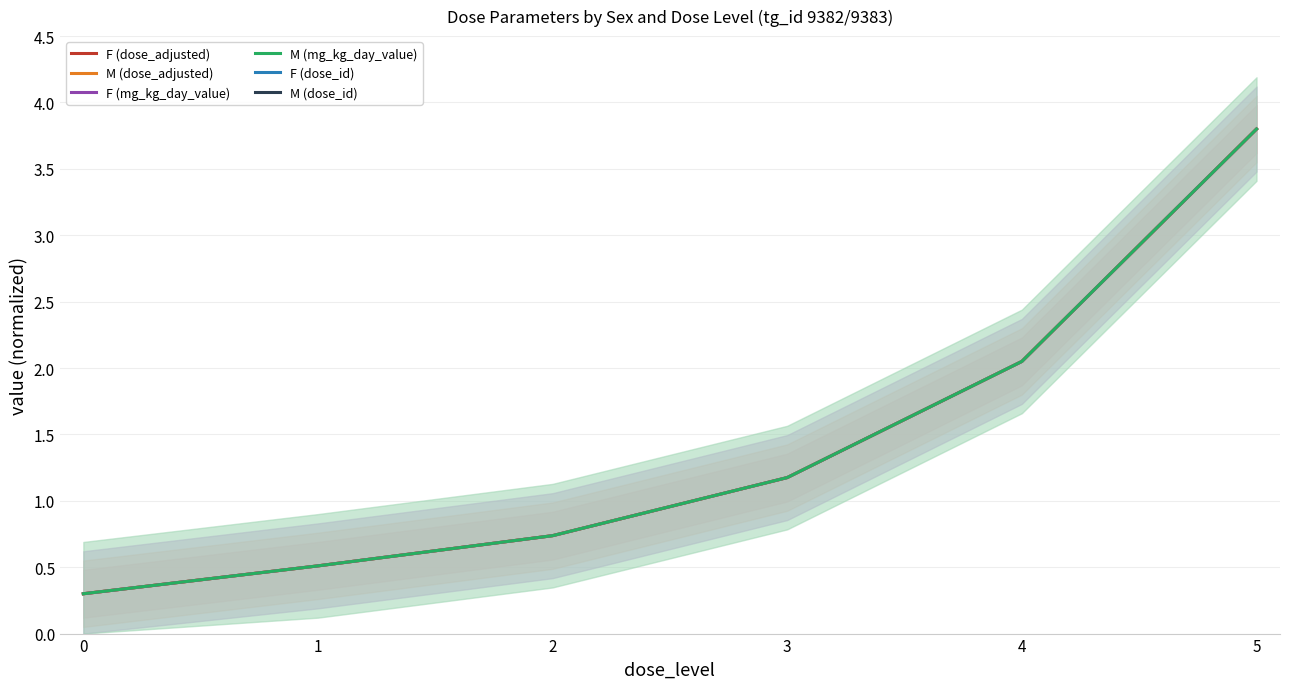

True or false: M (mg_kg_day_value) and M (dose_id) cross at least once.

False